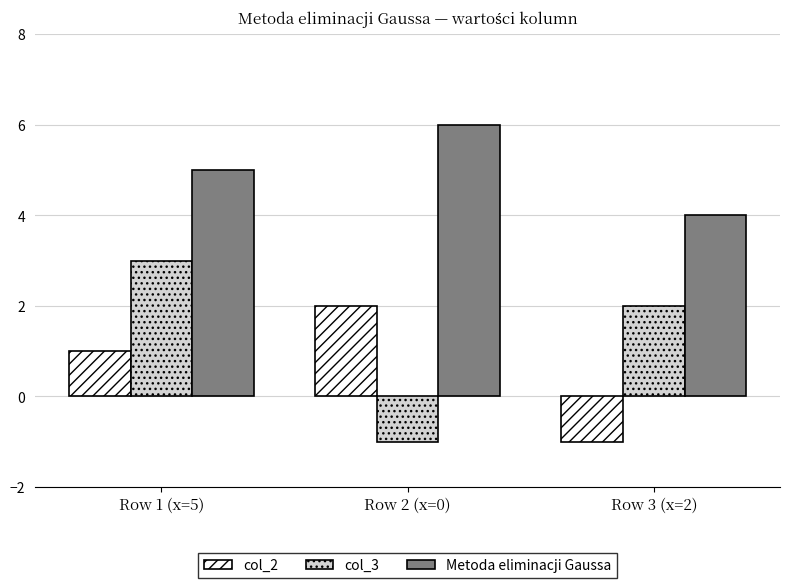

Reading left to right, list all the values displayed in this chart.

col_2: Row 1 (x=5)=1	Row 2 (x=0)=2	Row 3 (x=2)=-1
col_3: Row 1 (x=5)=3	Row 2 (x=0)=-1	Row 3 (x=2)=2
Metoda eliminacji Gaussa: Row 1 (x=5)=5	Row 2 (x=0)=6	Row 3 (x=2)=4